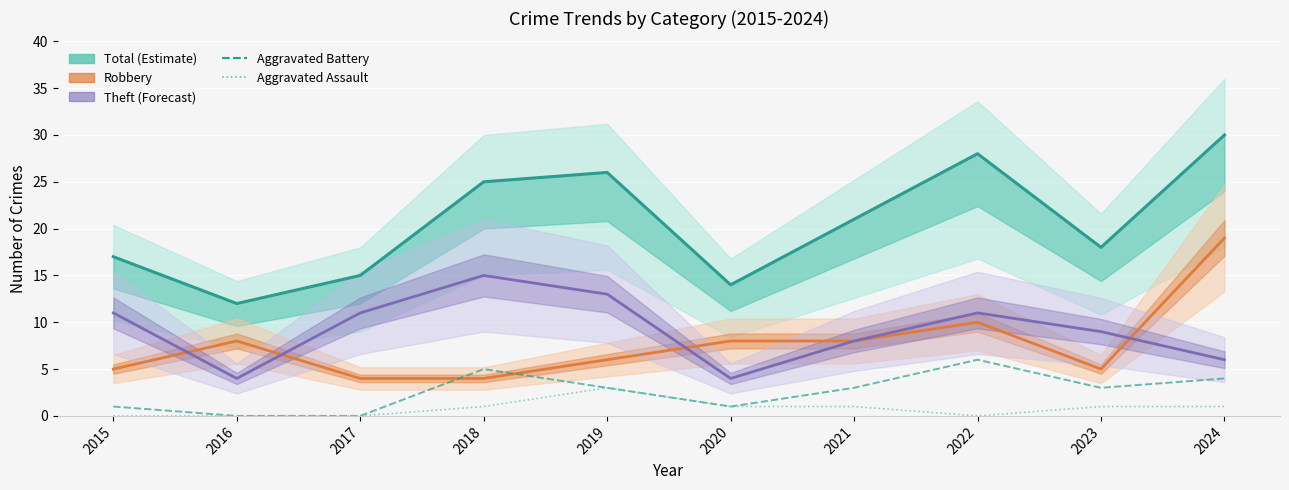

The Theft series shows 8 at 2021. True or false?

True